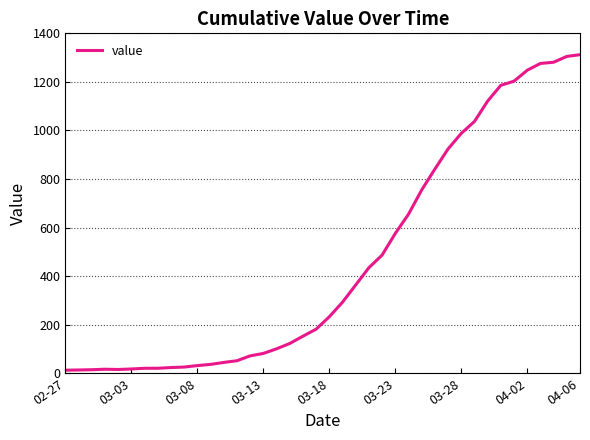

What is the greatest value displayed?

1312